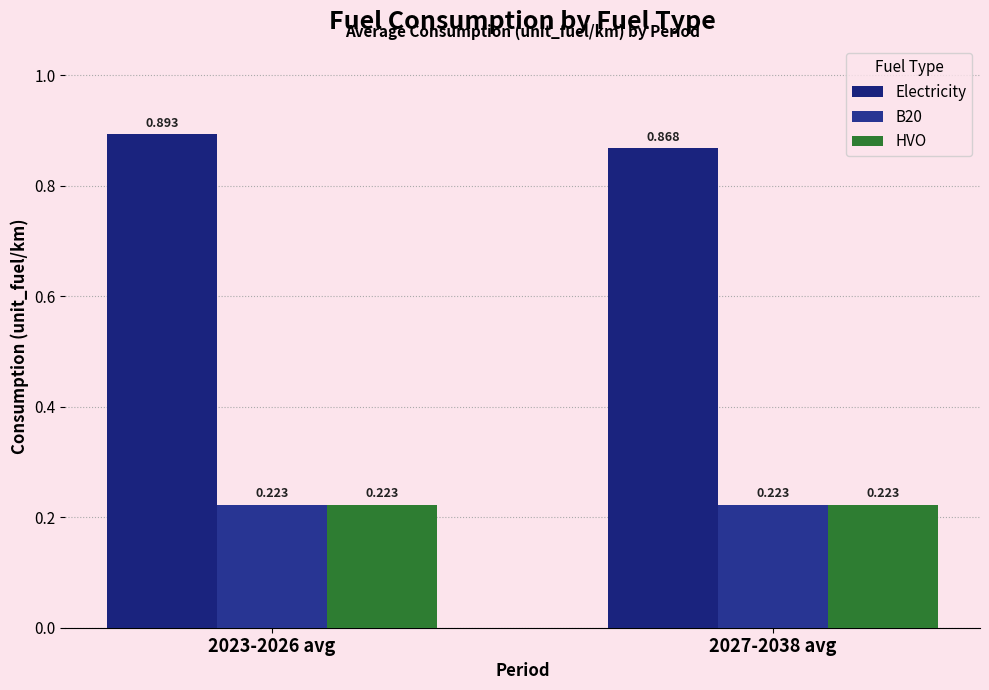

What are all the series names shown in the legend?

Electricity, B20, HVO